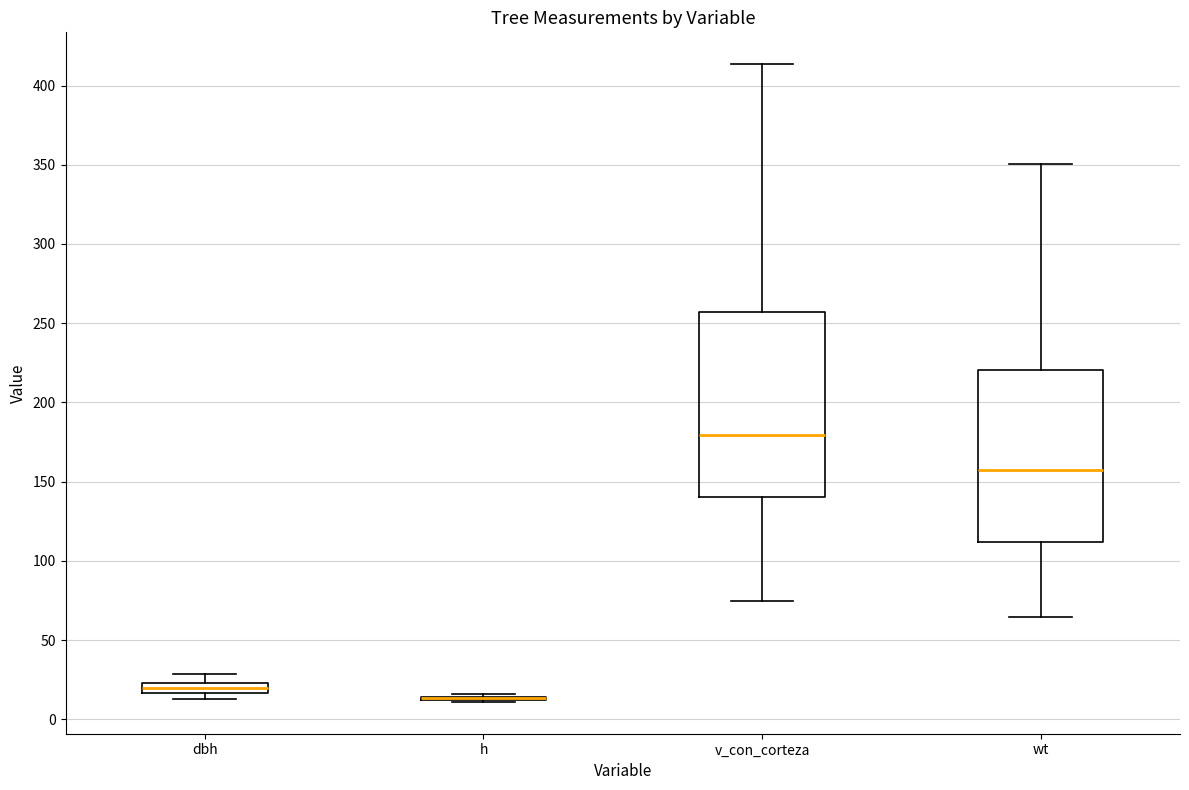

Comparing the boxes themselves (not the whiskers), which one is the tallest?

v_con_corteza